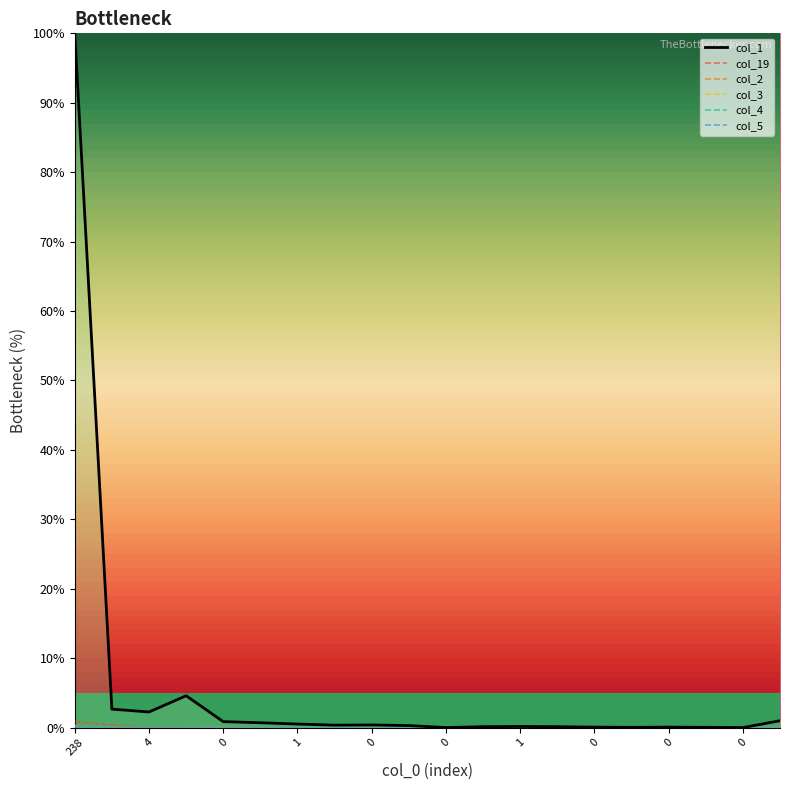

True or false: col_4 and col_3 intersect in this chart.

True